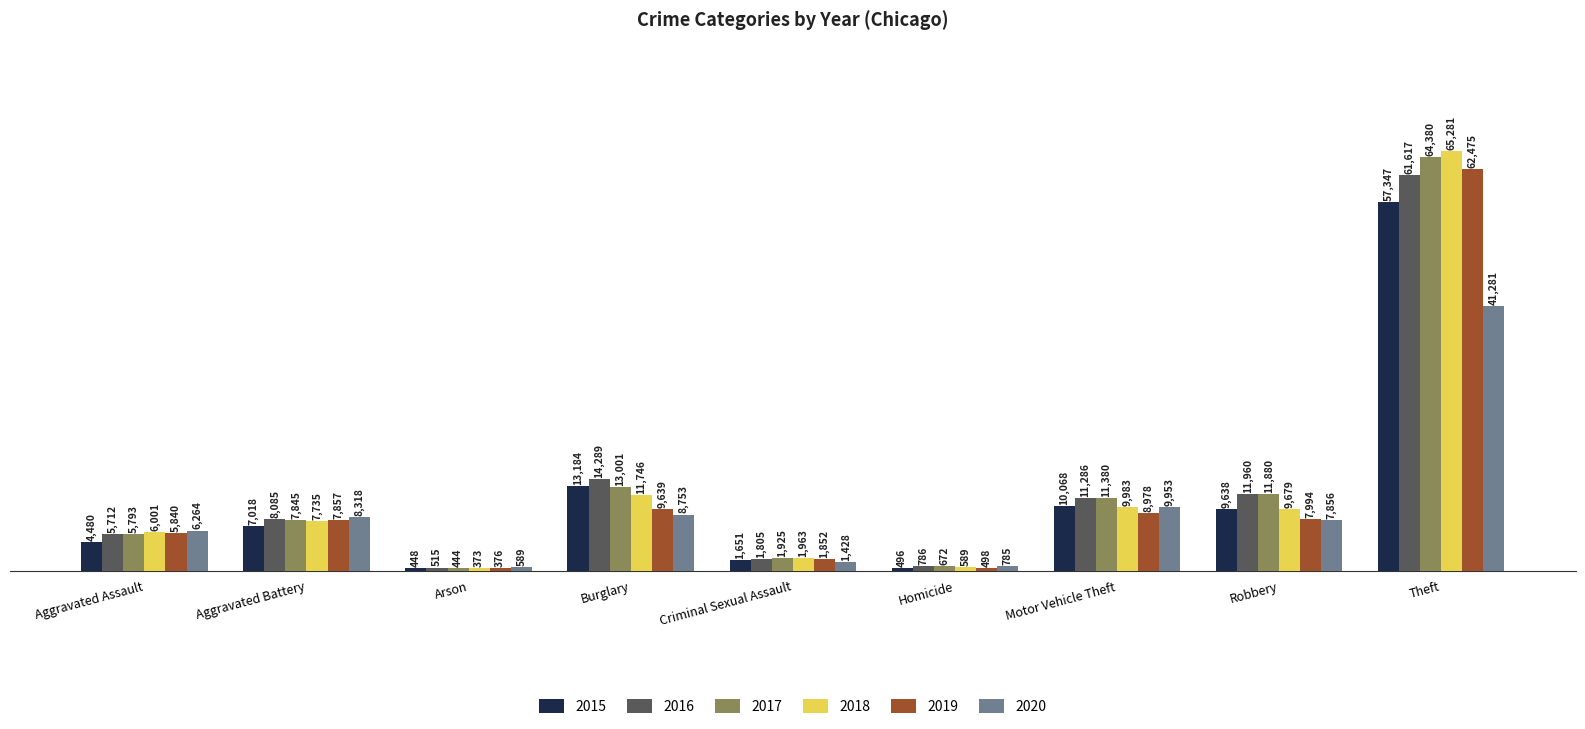

Is the value of 2019 at Motor Vehicle Theft greater than the value of 2016 at Aggravated Battery?

Yes